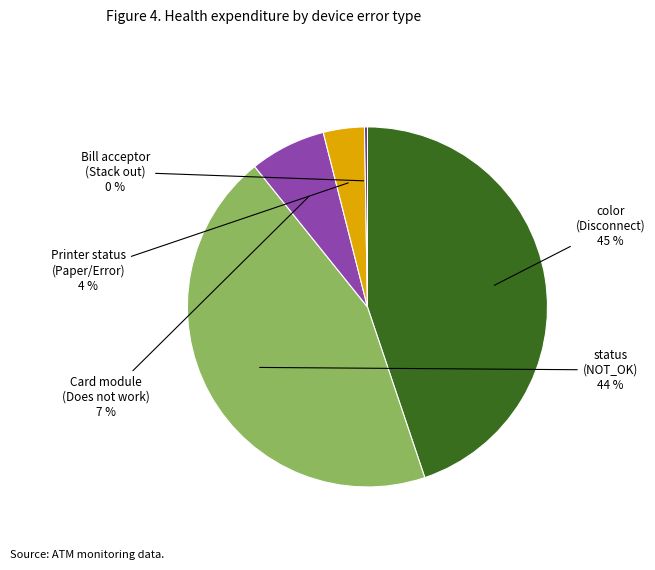

To the nearest percent, what is the difference between the largest and smallest slice percentages?

45%